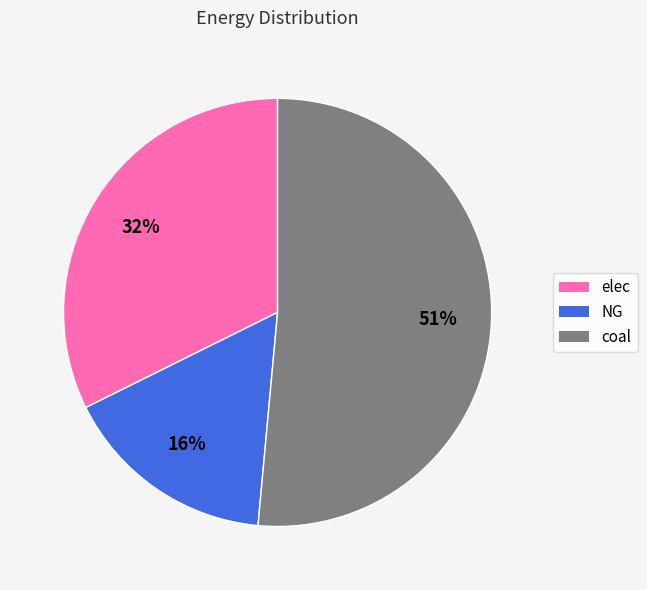

Is the sum of coal and NG greater than half?

Yes